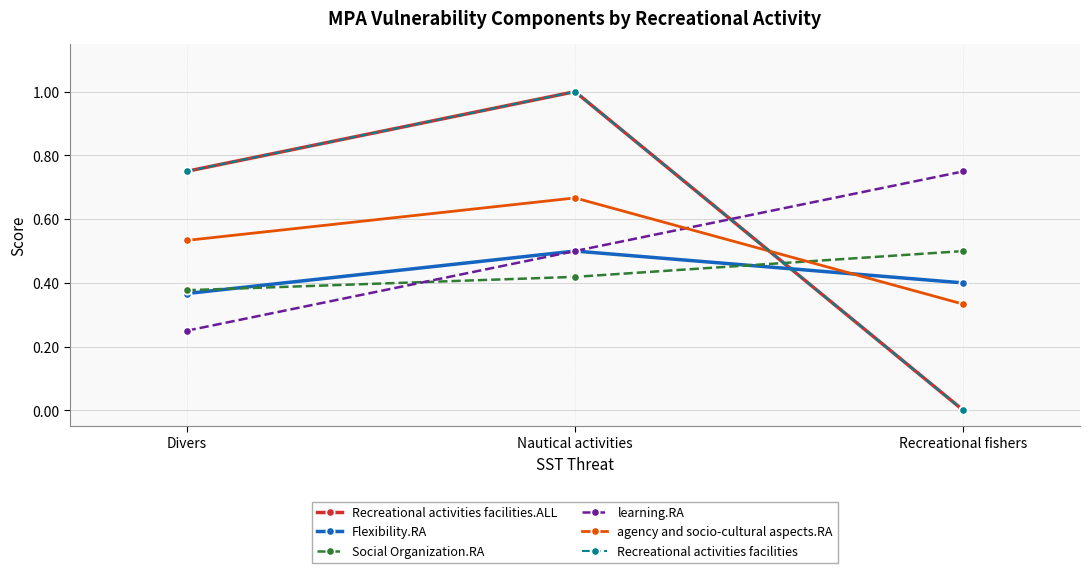

At how many categories does at least one series exceed 0?

3